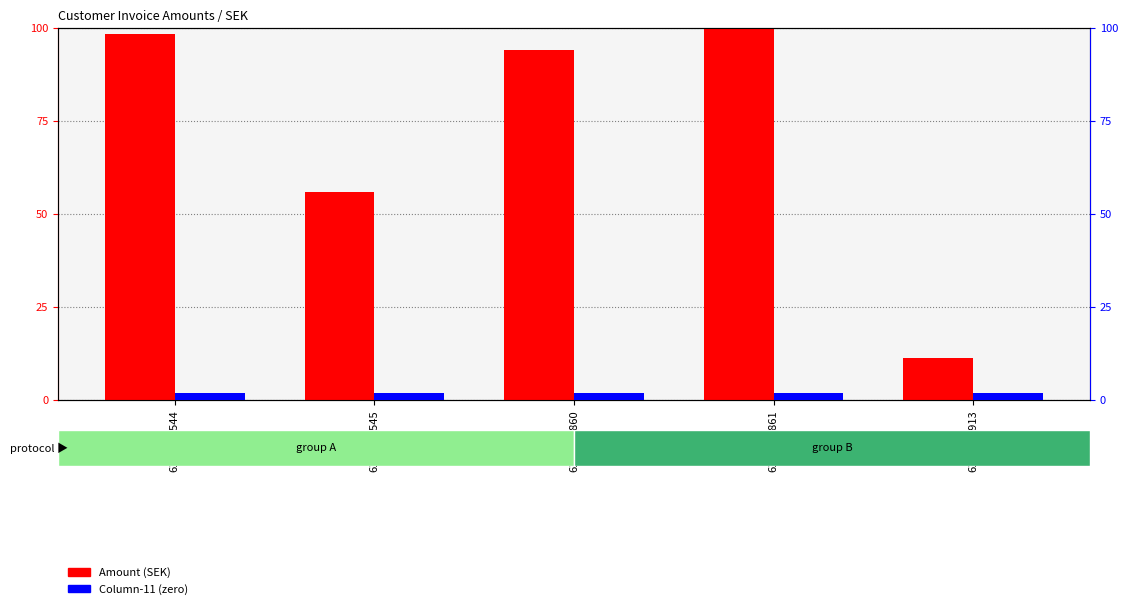

What is the difference between the maximum and minimum values in the Amount (SEK) series?

88.7